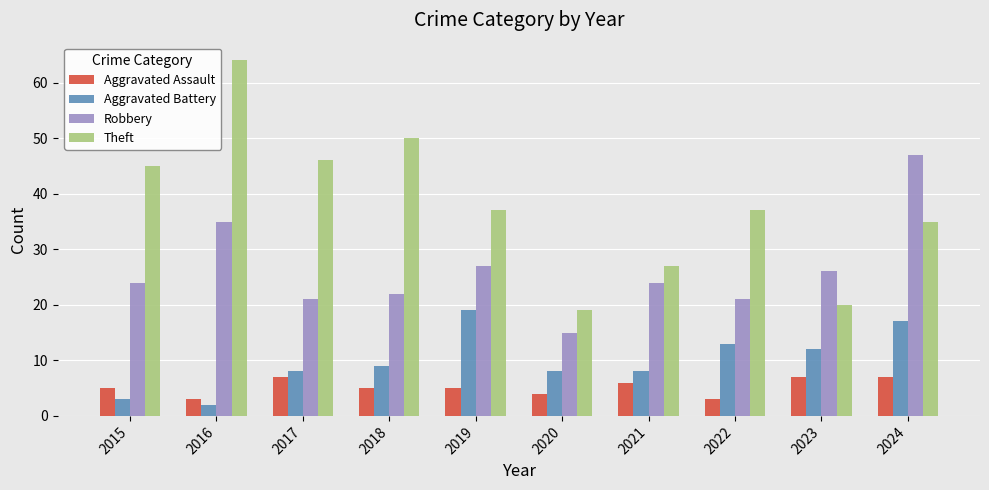

How many values in the Aggravated Battery series are below 9?

5